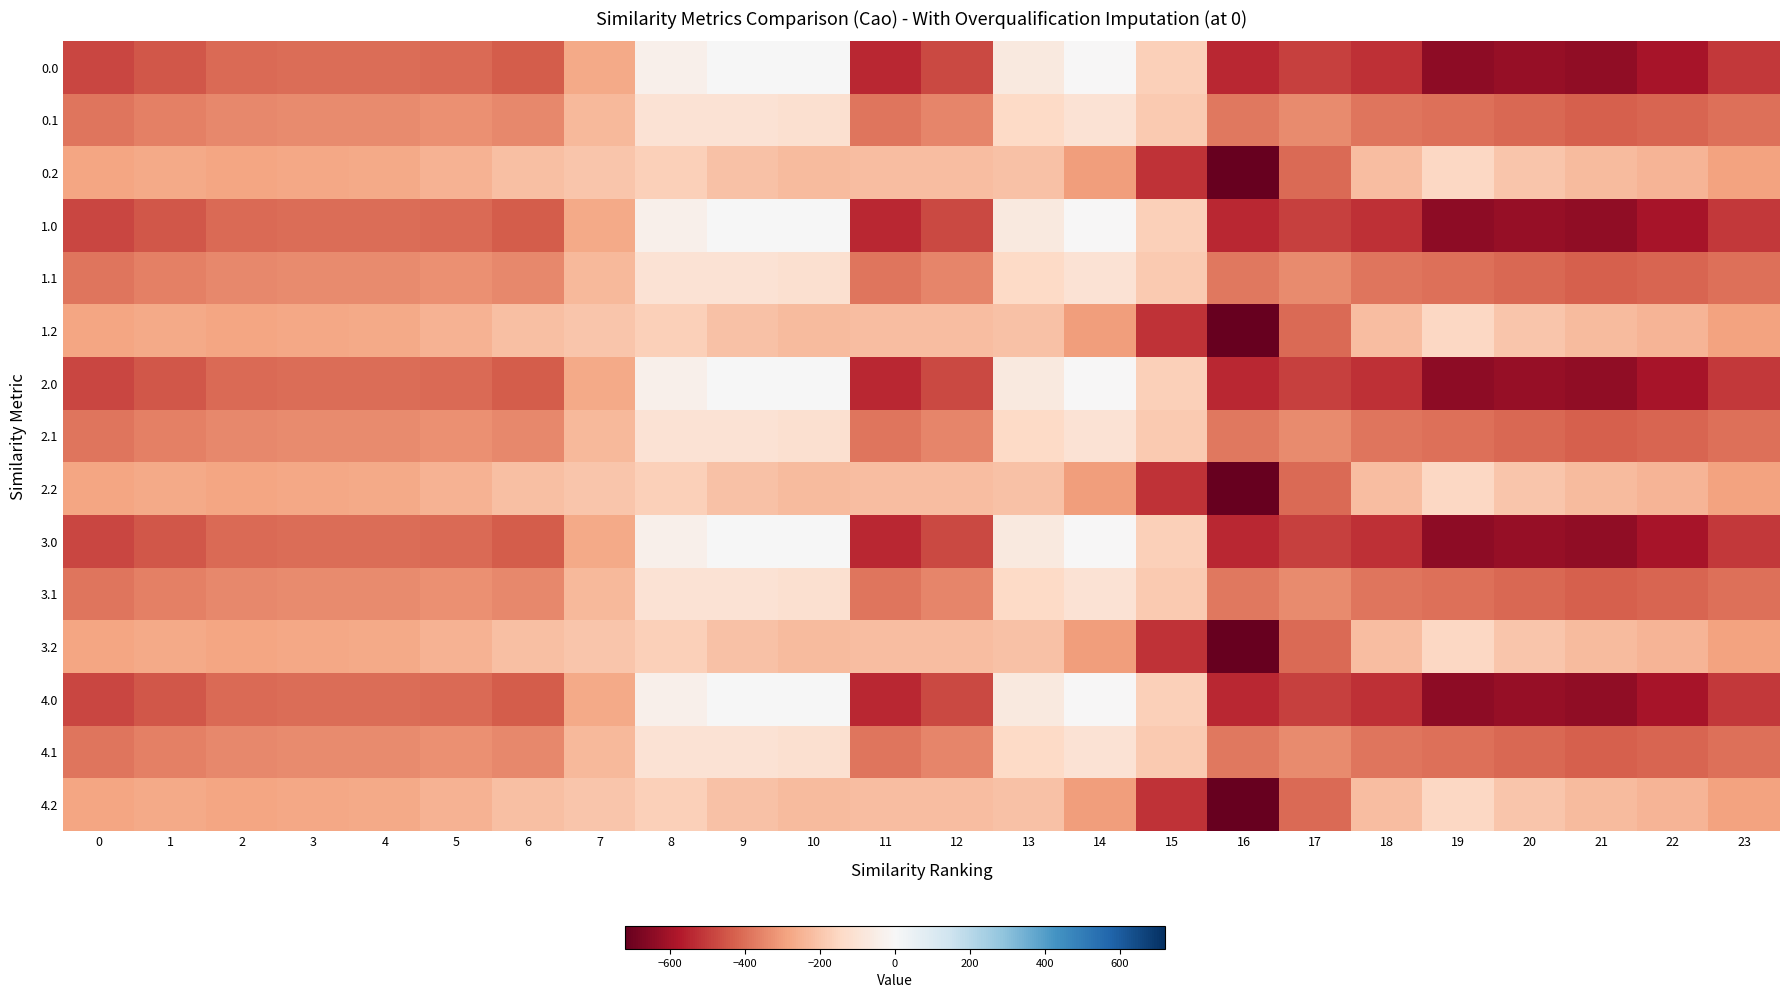

Rank the series by their maximum value, from highest to lowest.

0.0, 1.0, 2.0, 3.0, 4.0, 0.1, 1.1, 2.1, 3.1, 4.1, 0.2, 1.2, 2.2, 3.2, 4.2